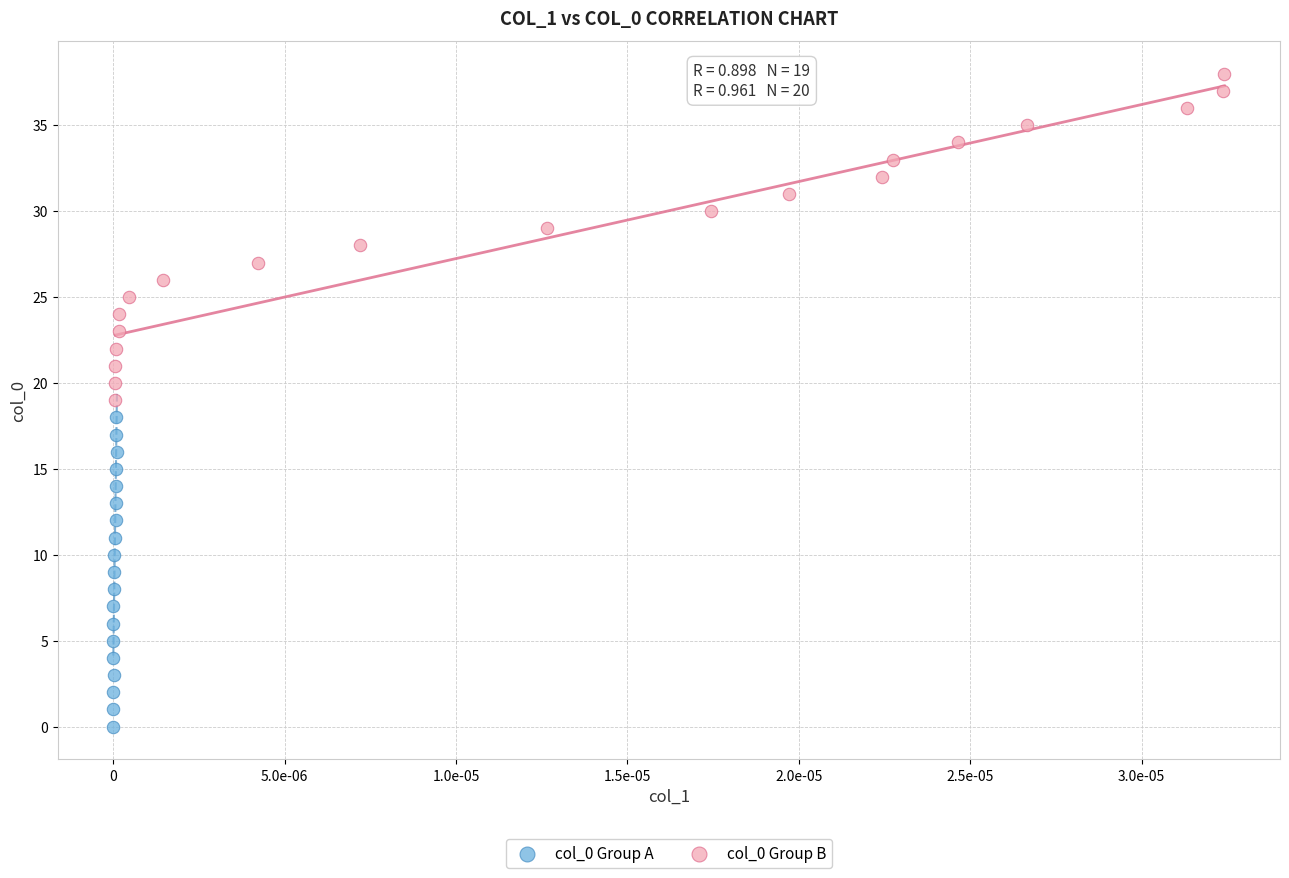

Which series contains the lowest Y value?

col_0 Group A